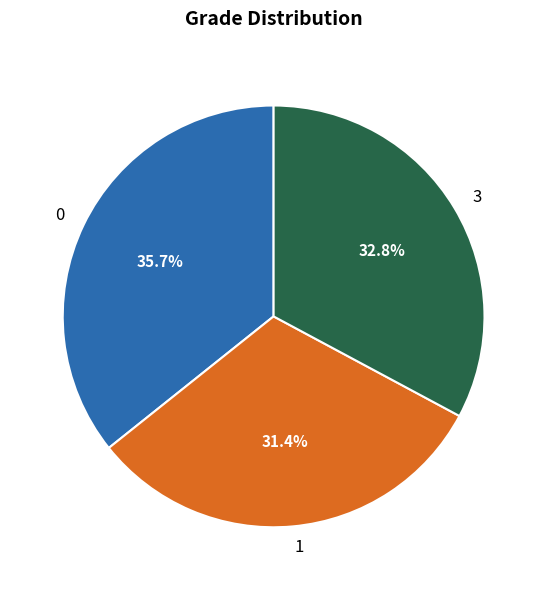

What portion of the pie excludes 1?

68.6%